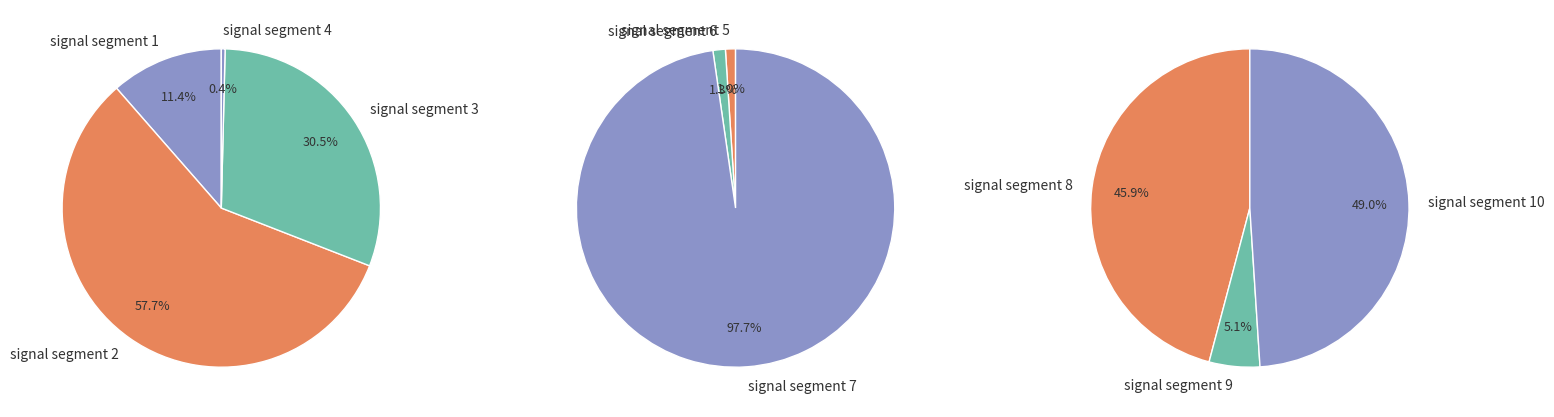

How many segments does this pie chart have?

10